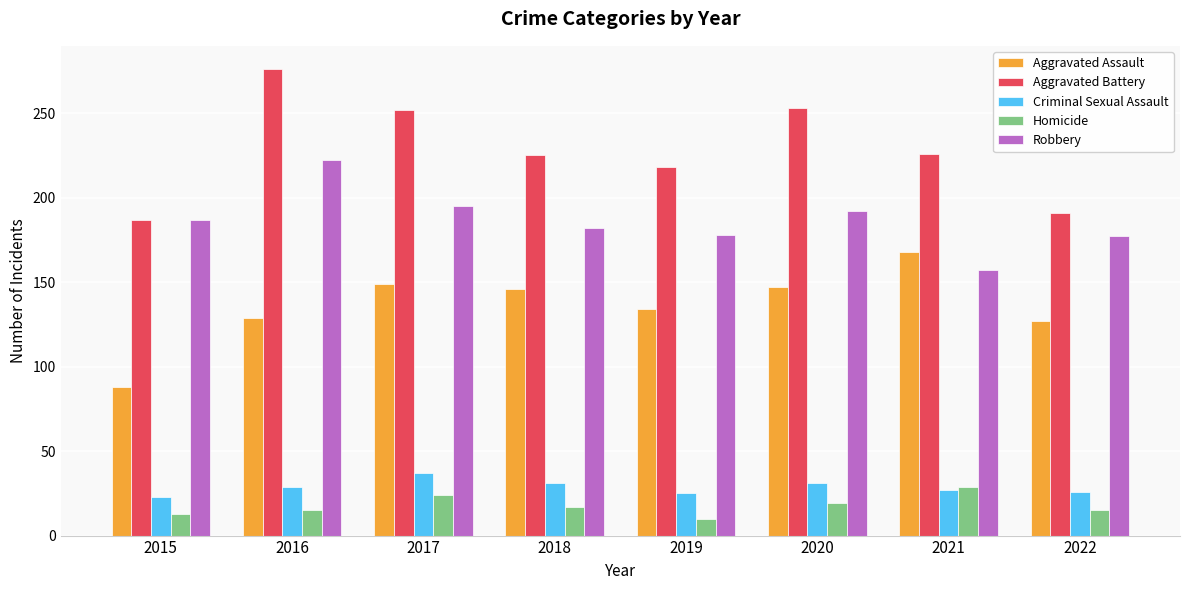

What is the greatest value displayed?

276